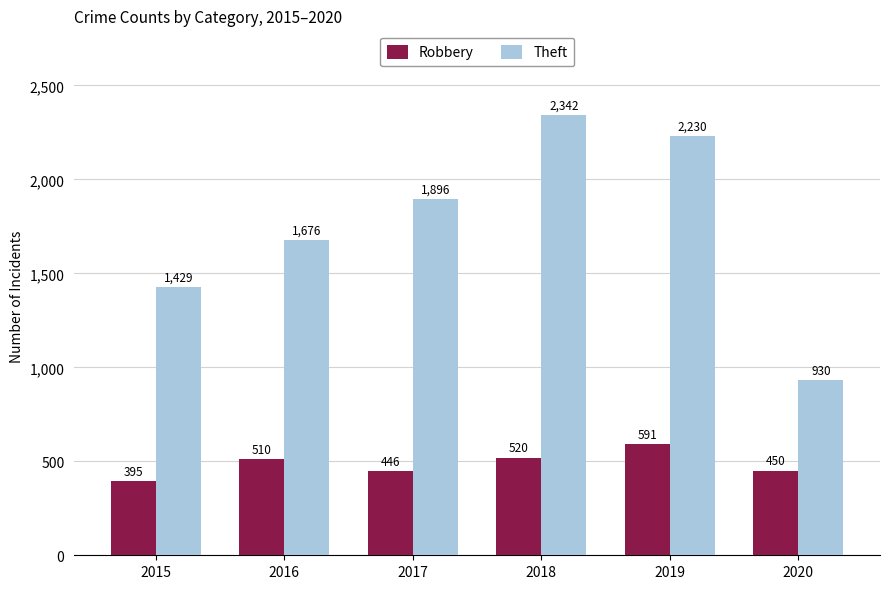

Which series has the largest range (max minus min)?

Theft